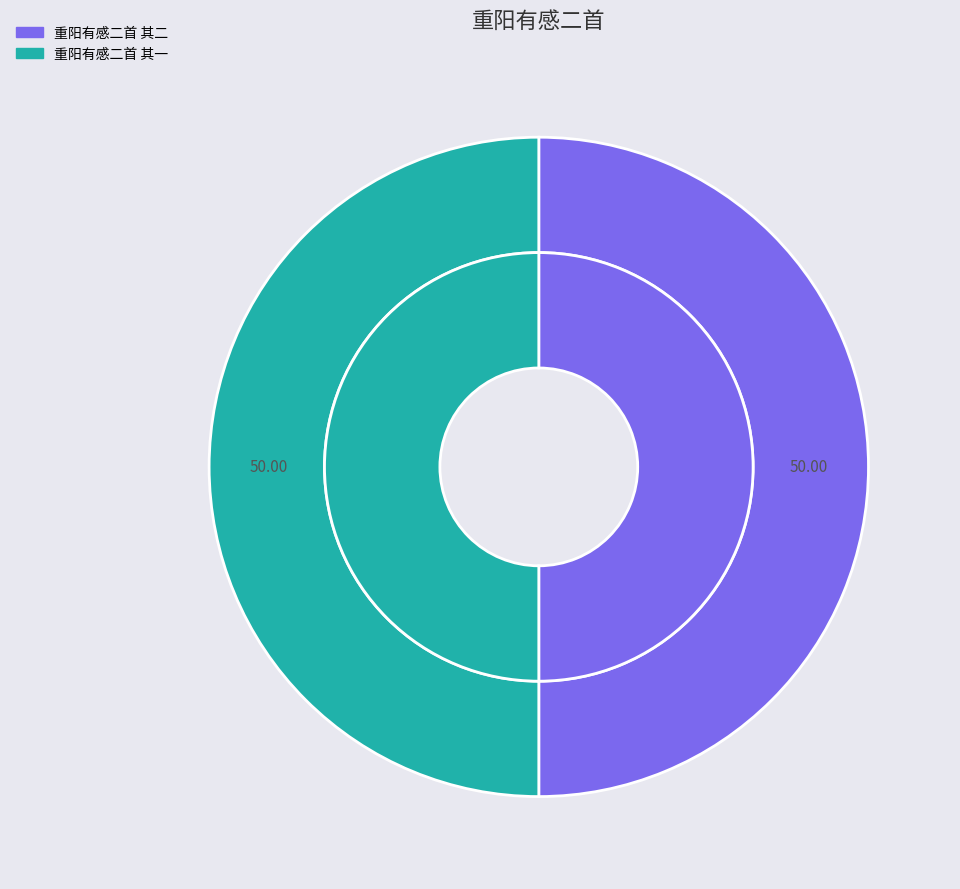

Approximately how many times larger is the value at 重阳有感二首 其二 compared to 重阳有感二首 其一?

1.0